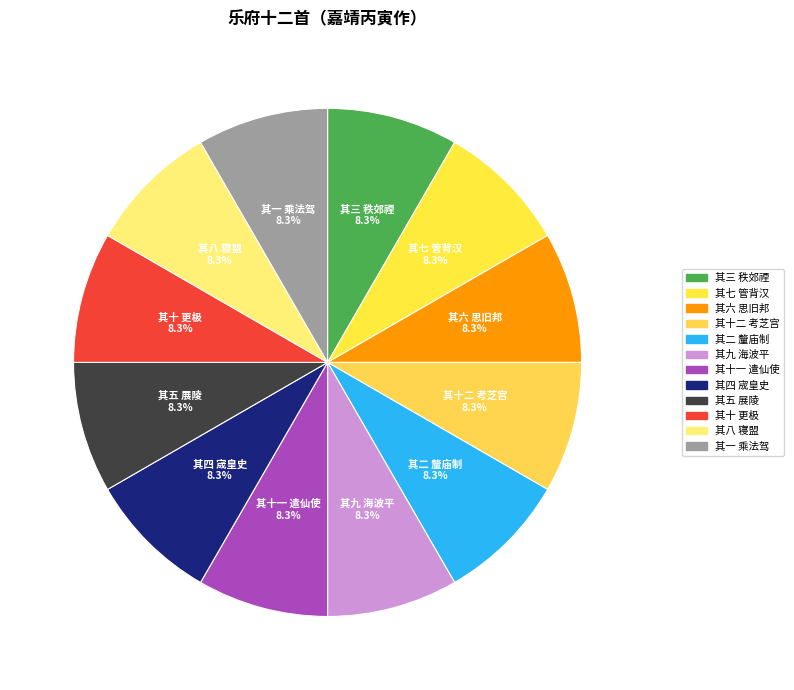

How many segments does this pie chart have?

12